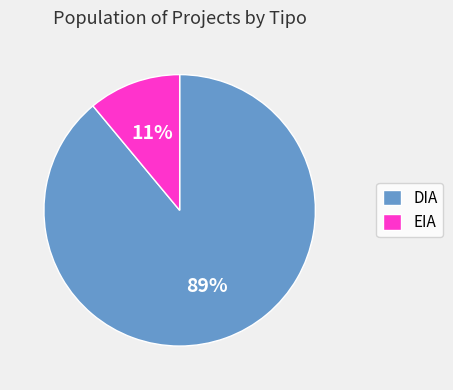

To the nearest percent, what percentage of the pie is EIA?

11%